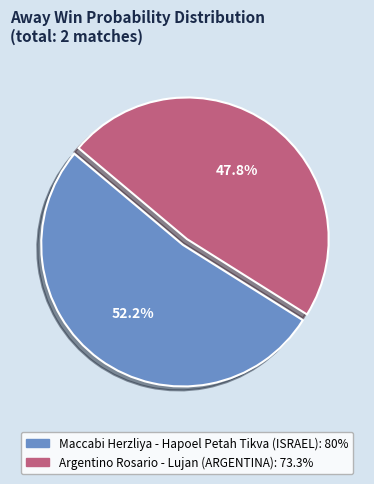

Is it true that Argentino Rosario - Lujan (ARGENTINA) is 48% of the pie?

True